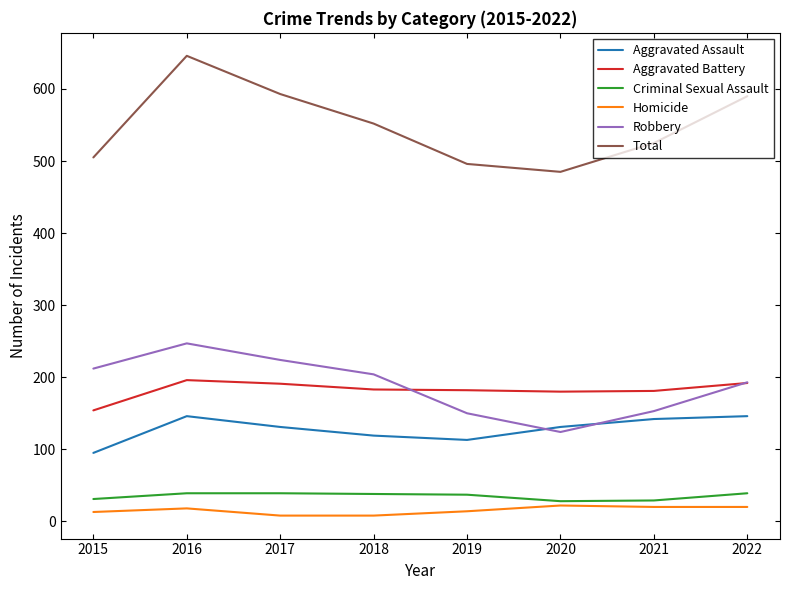

The Criminal Sexual Assault series shows 39 at 2016. True or false?

True